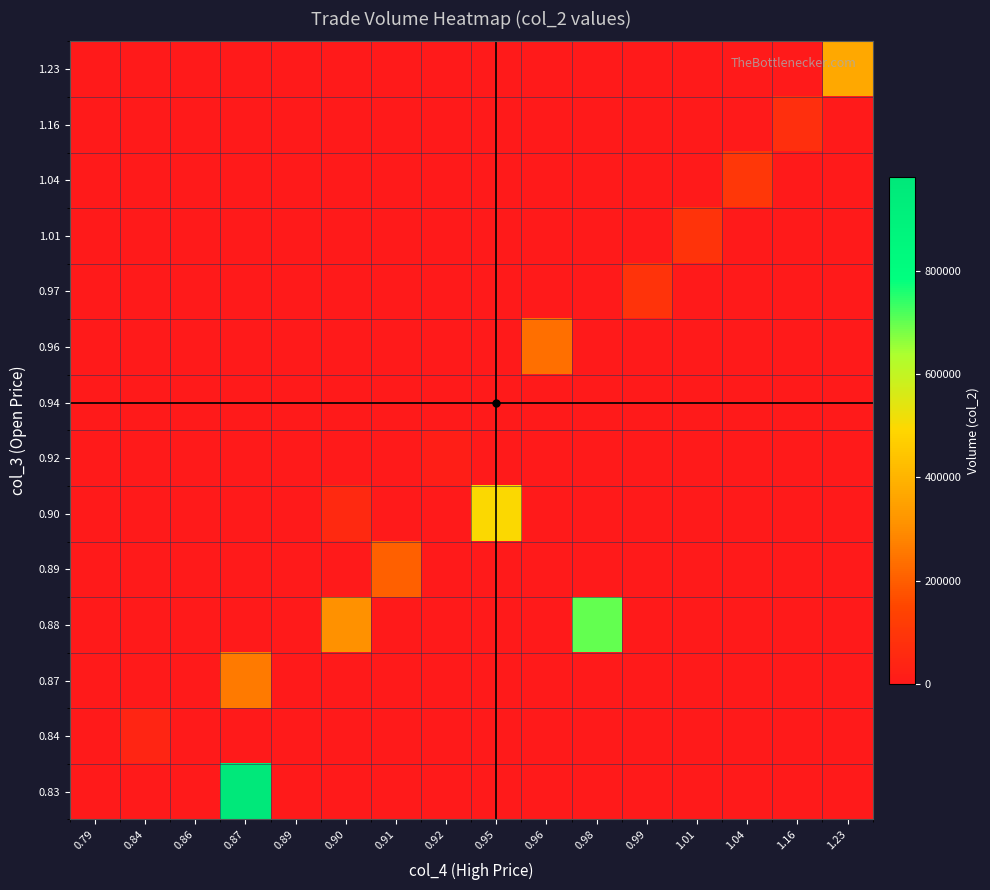

What is the total value across all series at 1.01?

91910